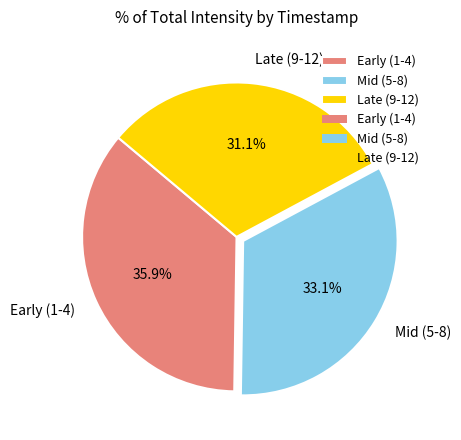

What percentage do Late (9-12) and Mid (5-8) together represent?

64.1%